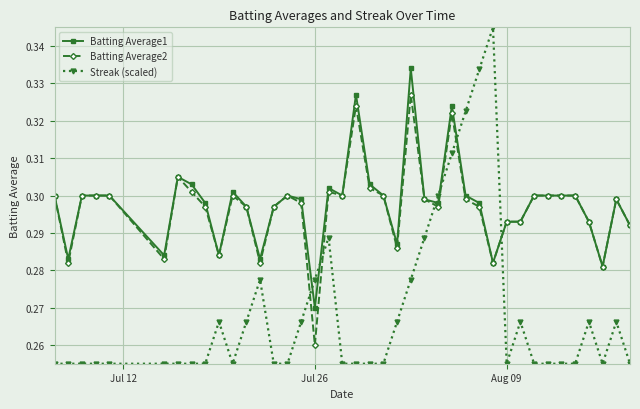

At how many categories does at least one series exceed 0?

40